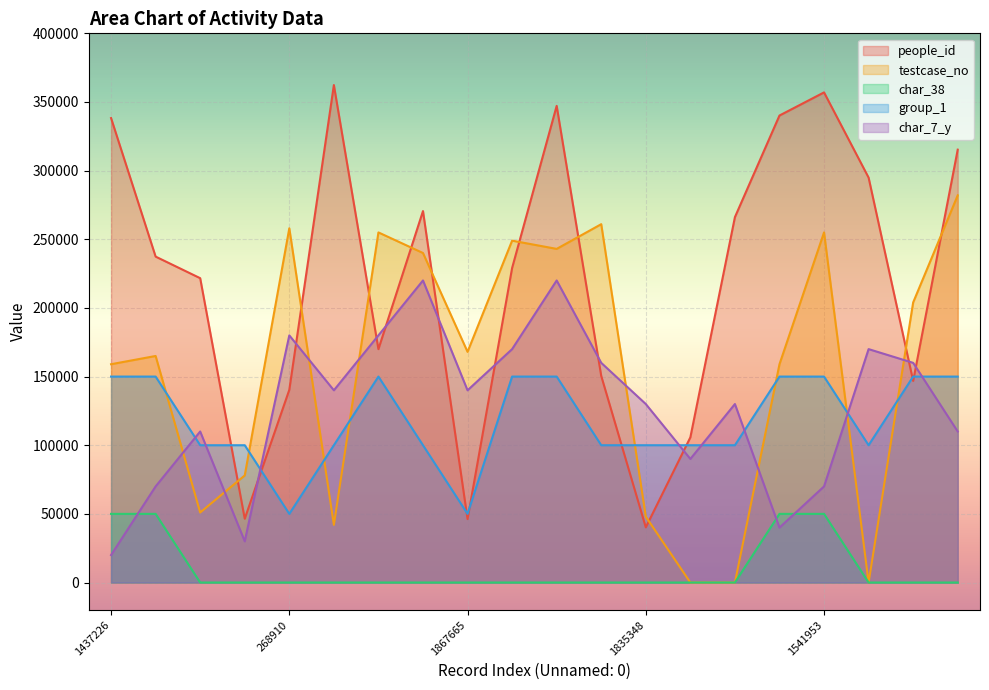

What are all the series names shown in the legend?

people_id, testcase_no, char_38, group_1, char_7_y